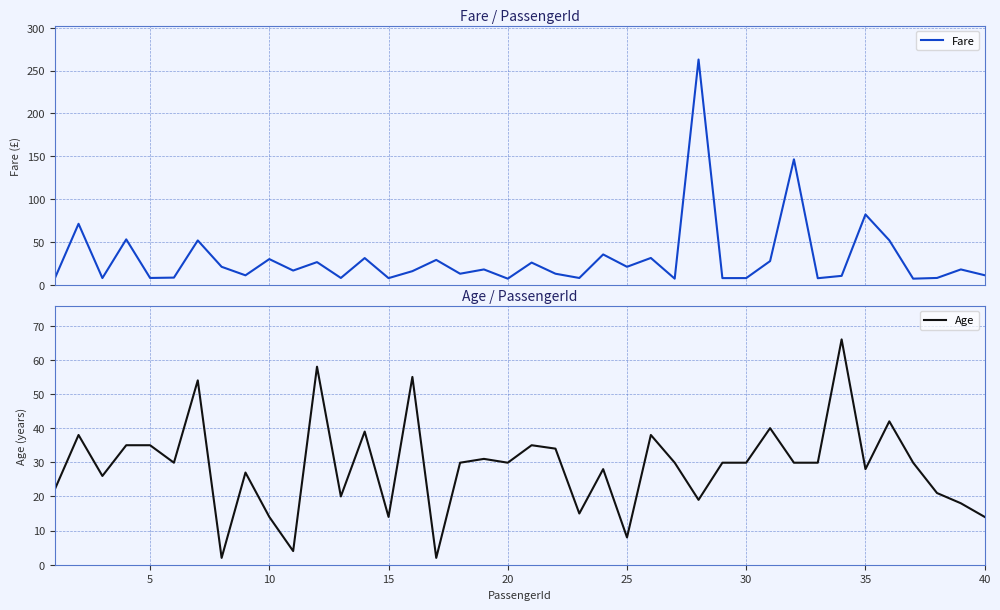

Reading left to right, extract all data points from this chart.

Fare: 7.2	71.3	7.9	53.1	8.1	8.5	51.9	21.1	11.1	30.1	16.7	26.6	8.1	31.3	7.9	16.0	29.1	13.0	18.0	7.2	26.0	13.0	8.0	35.5	21.1	31.4	7.2	263.0	7.9	7.9	27.7	146.5	7.8	10.5	82.2	52.0	7.2	8.1	18.0	11.2
Age: 22.0	38.0	26.0	35.0	35.0	29.9	54.0	2.0	27.0	14.0	4.0	58.0	20.0	39.0	14.0	55.0	2.0	29.9	31.0	29.9	35.0	34.0	15.0	28.0	8.0	38.0	29.9	19.0	29.9	29.9	40.0	29.9	29.9	66.0	28.0	42.0	29.9	21.0	18.0	14.0